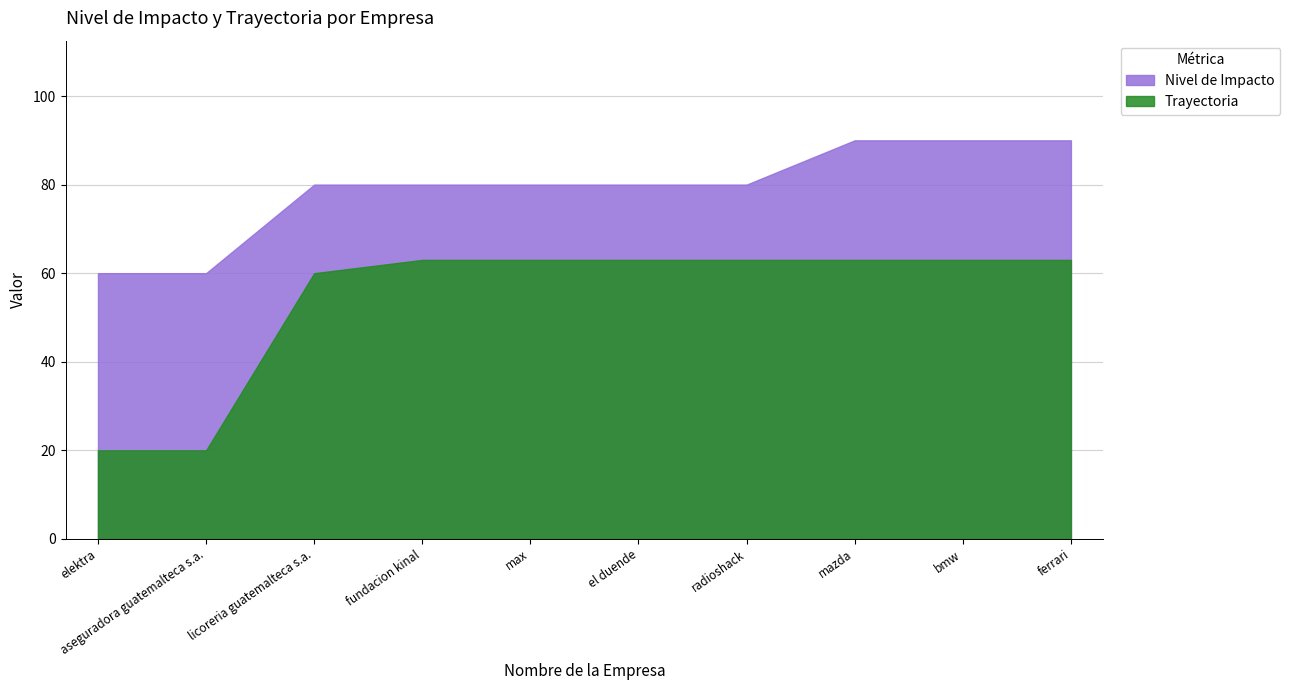

Reading right to left, extract all data points from this chart.

Nivel de Impacto: ferrari=90	bmw=90	mazda=90	radioshack=80	el duende=80	max=80	fundacion kinal=80	licoreria guatemalteca s.a.=80	aseguradora guatemalteca s.a.=60	elektra=60
Trayectoria: ferrari=63	bmw=63	mazda=63	radioshack=63	el duende=63	max=63	fundacion kinal=63	licoreria guatemalteca s.a.=60	aseguradora guatemalteca s.a.=20	elektra=20